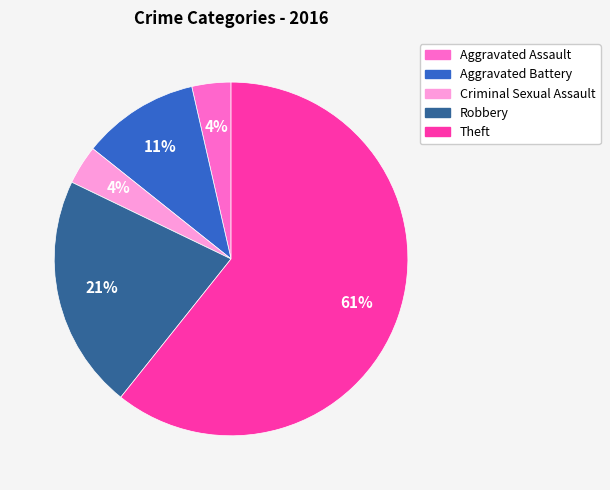

Is it true that Aggravated Assault is 10% of the pie?

False